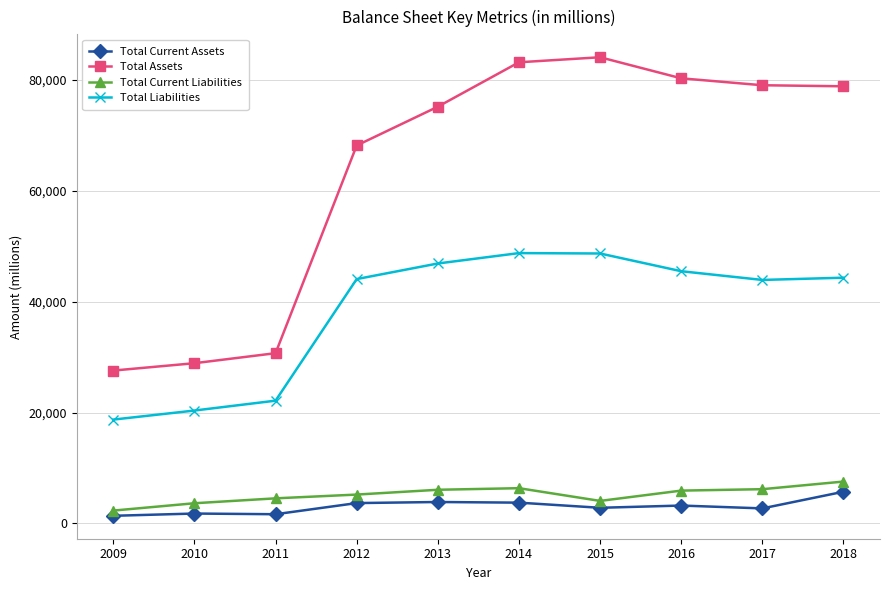

The Total Assets series shows 134595 at 2013. True or false?

False